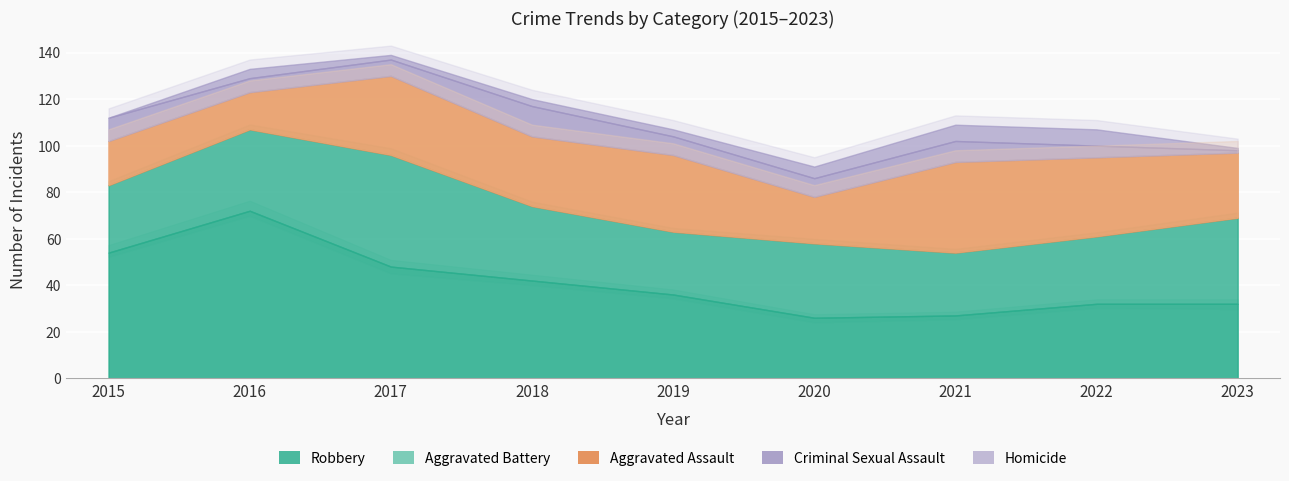

What is the sum of all Homicide values?

32